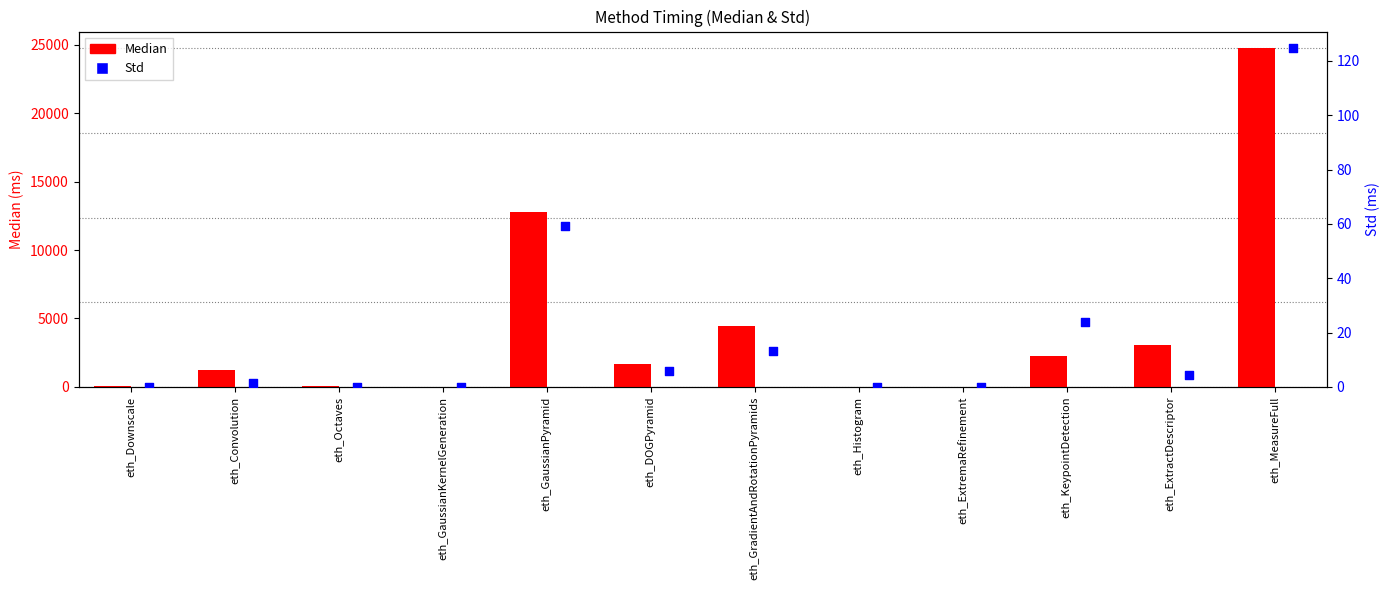

Which series has the largest Y range (max minus min)?

Median